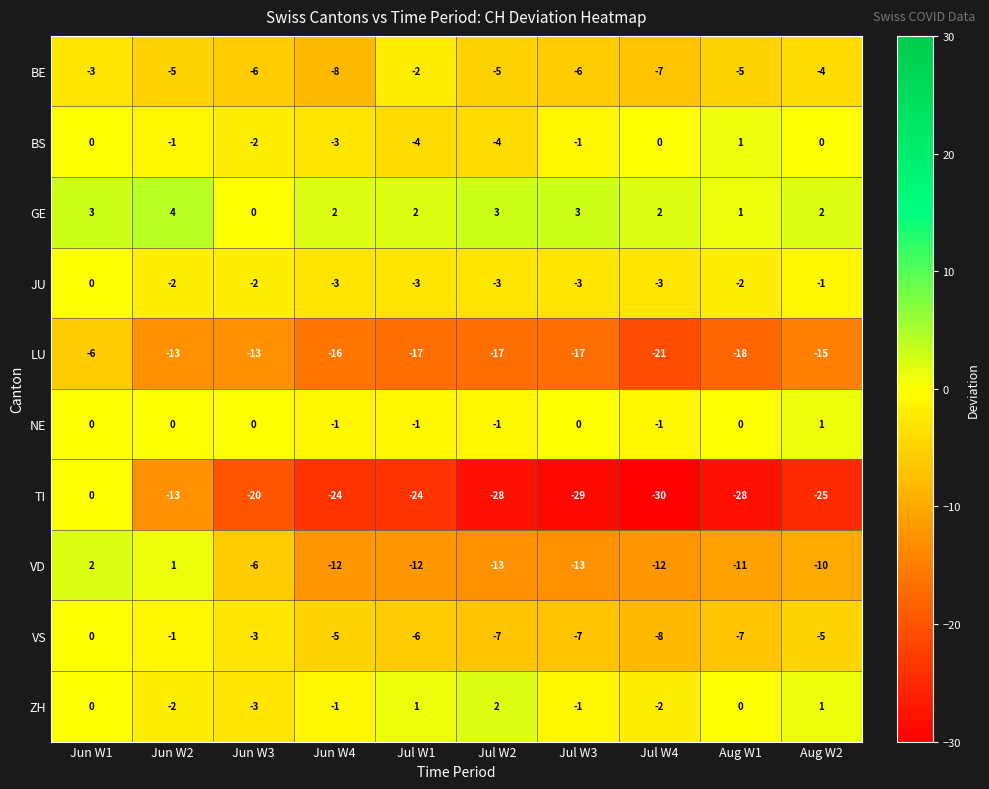

Where does the TI series first go above -24?

Jun W1